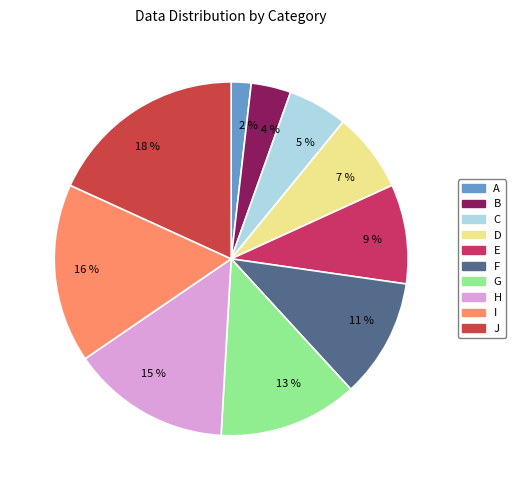

Does any single category account for the majority?

No